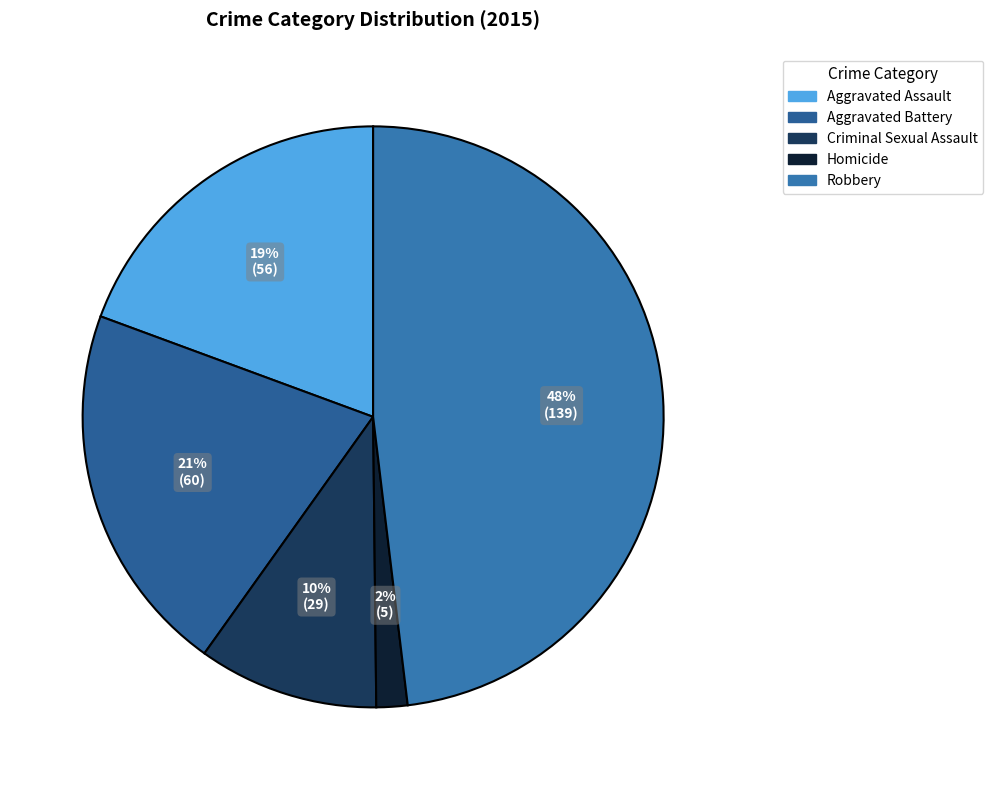

How much of the chart is everything except Criminal Sexual Assault?

90.0%